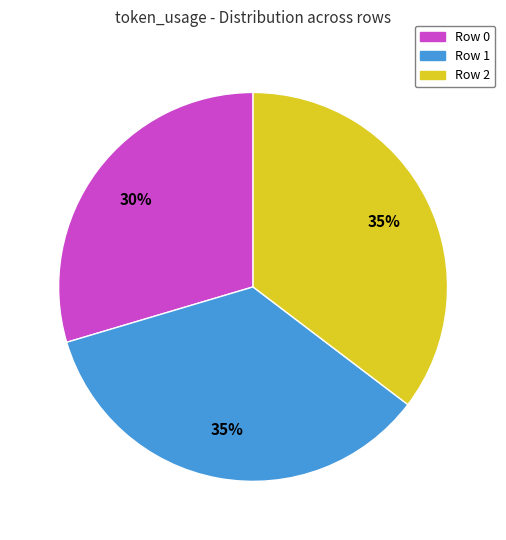

Count the number of slices in the pie.

3